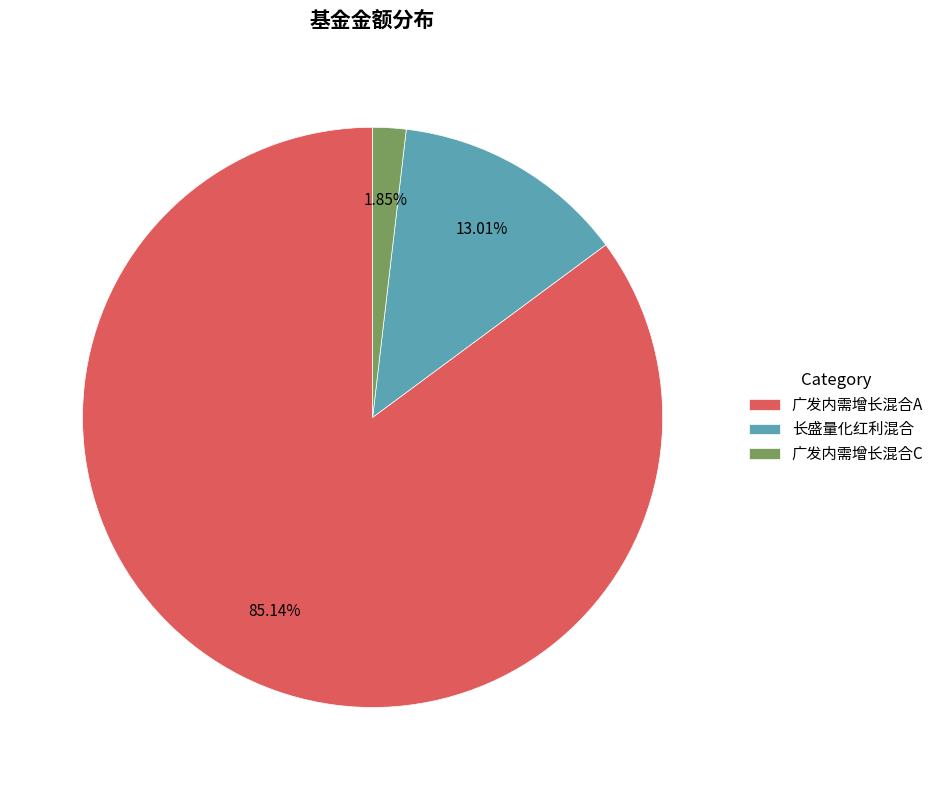

The 广发内需增长混合A slice represents 72% of the pie. True or false?

False